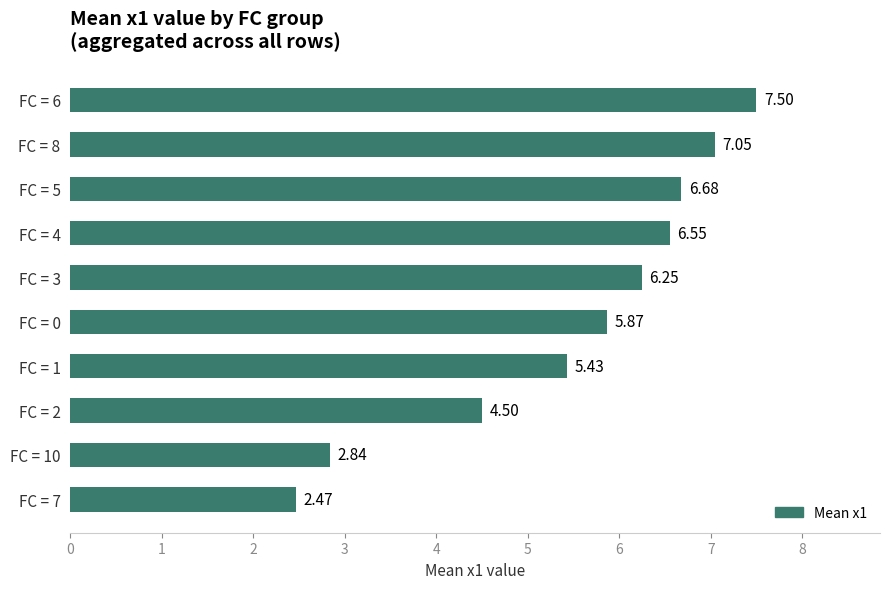

At which label is the value closest to 4?

FC = 2